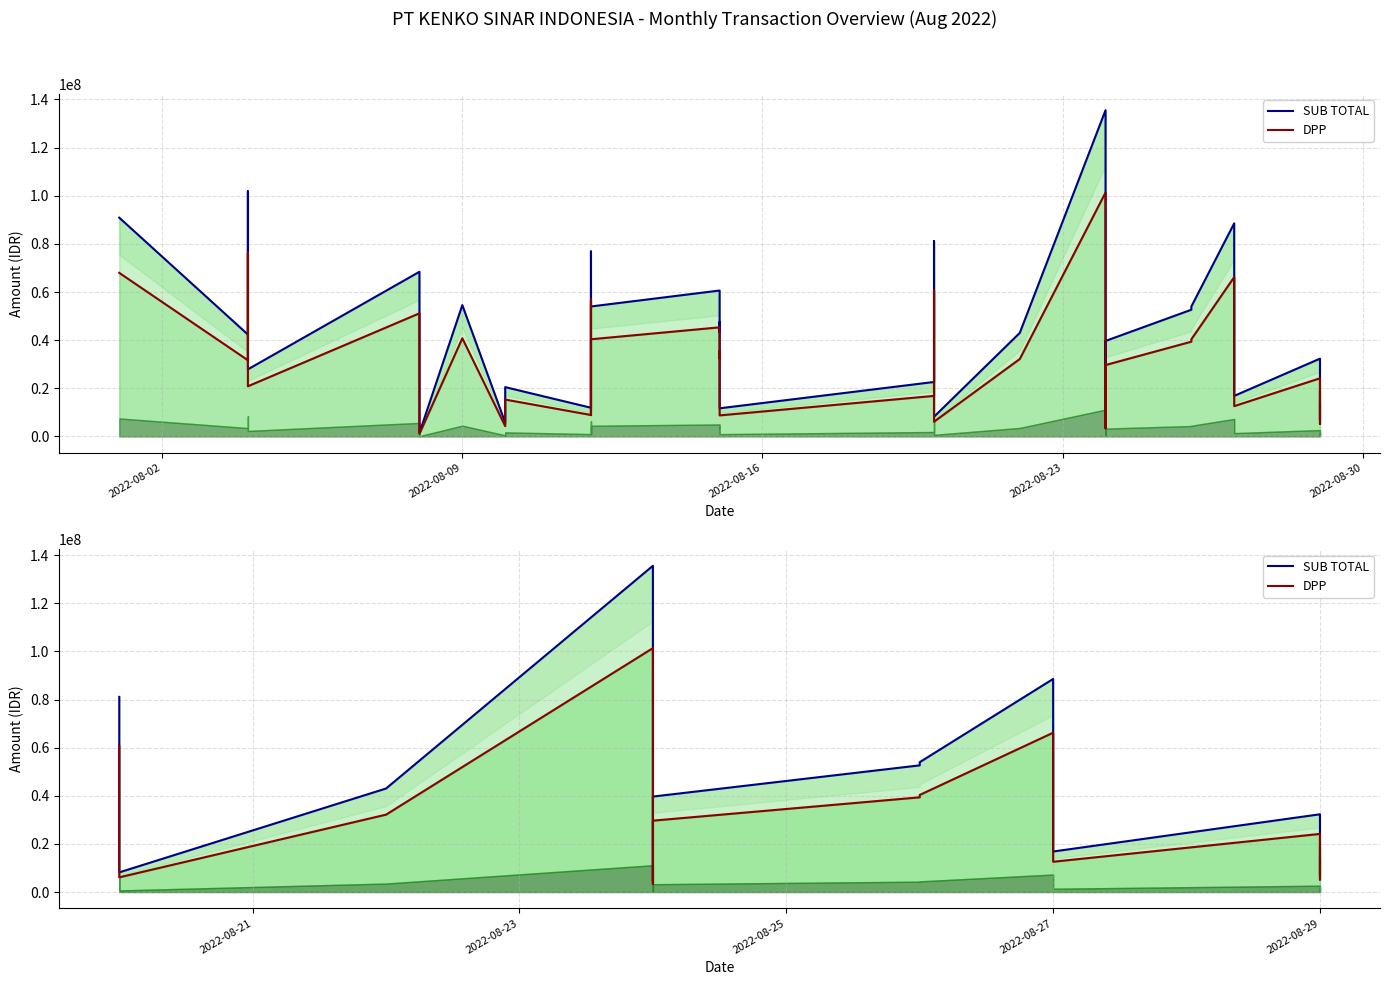

What are all the series names shown in the legend?

SUB TOTAL, DPP